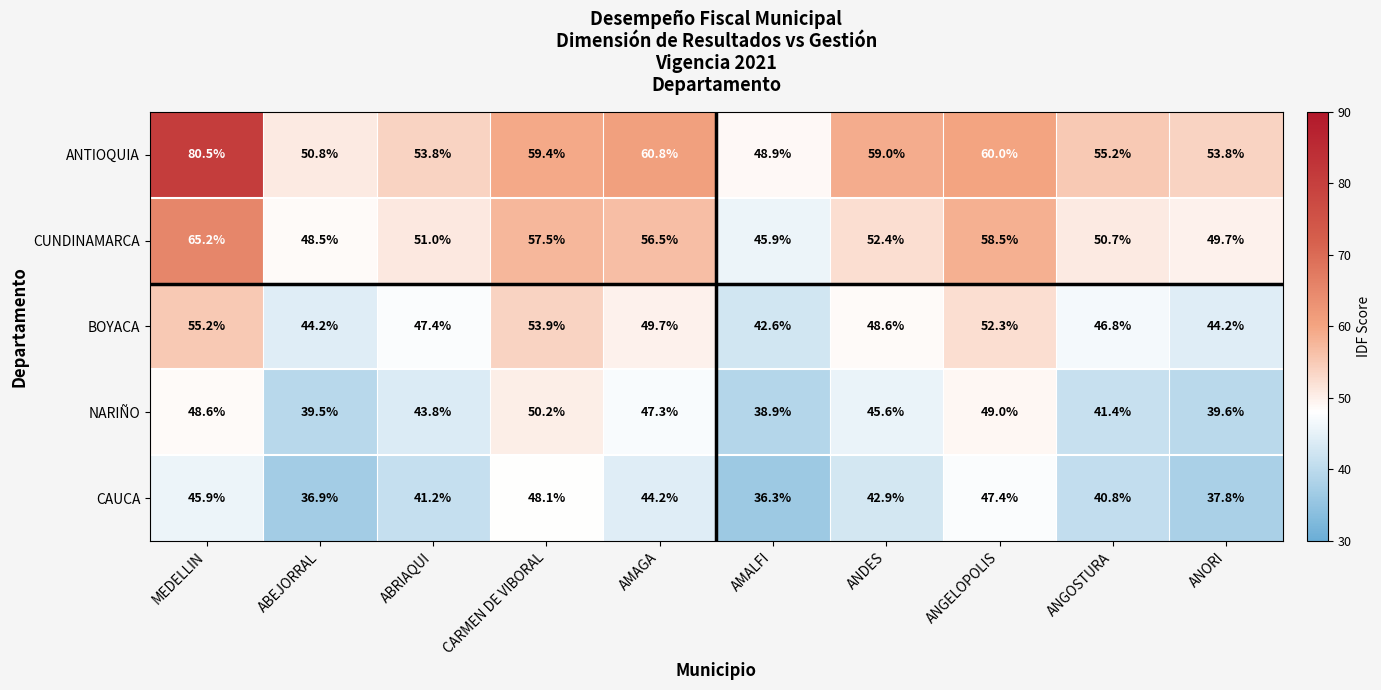

What is the total value across all series at ABRIAQUI?

237.2